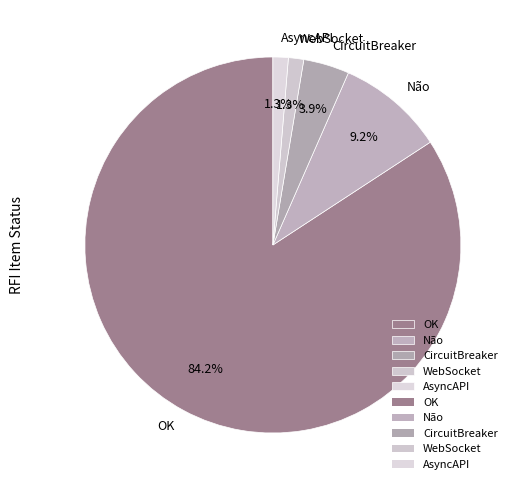

Which category accounts for the majority?

OK